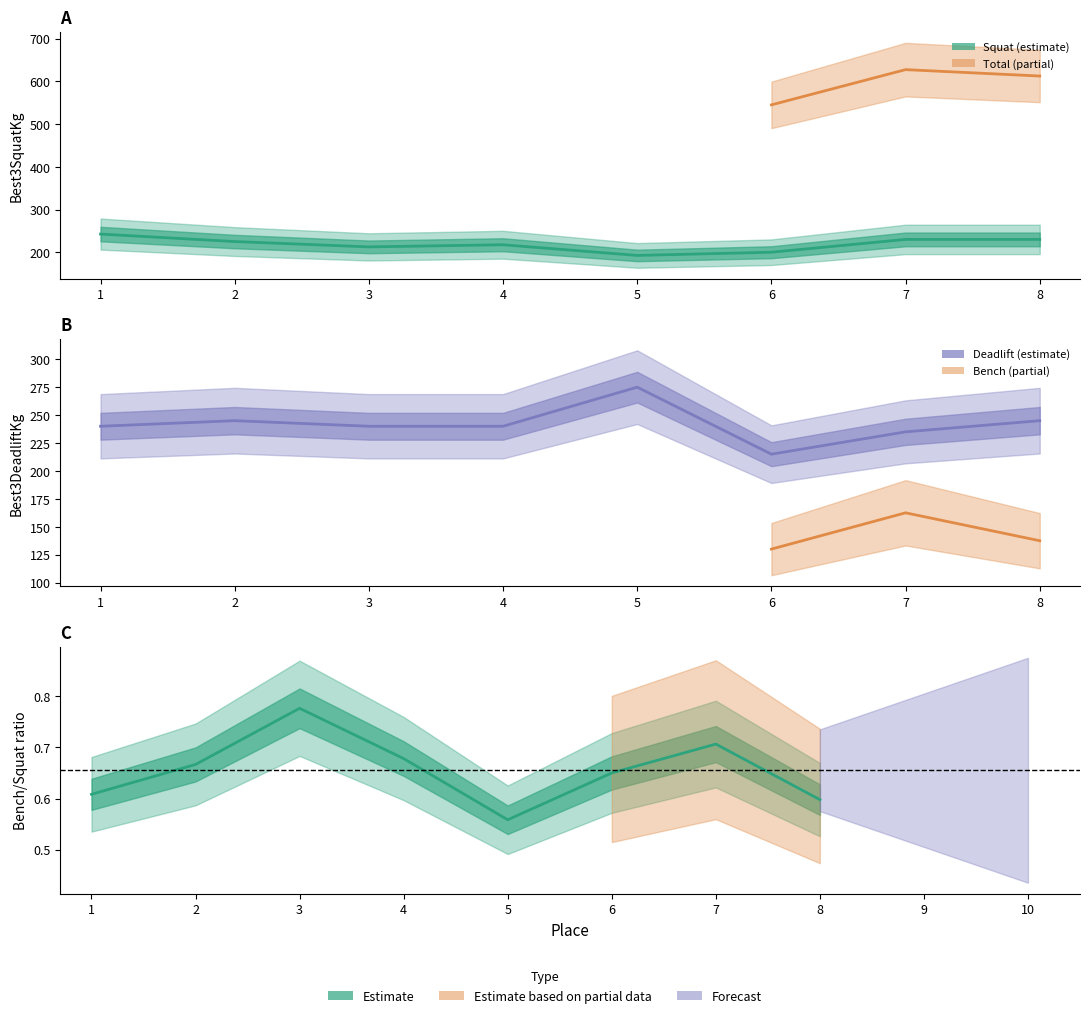

What is the value of the Best3SquatKg point at the 5th from the left?

192.5